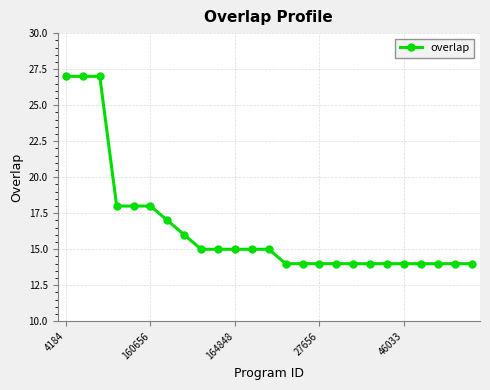

What is the smallest value displayed?

14